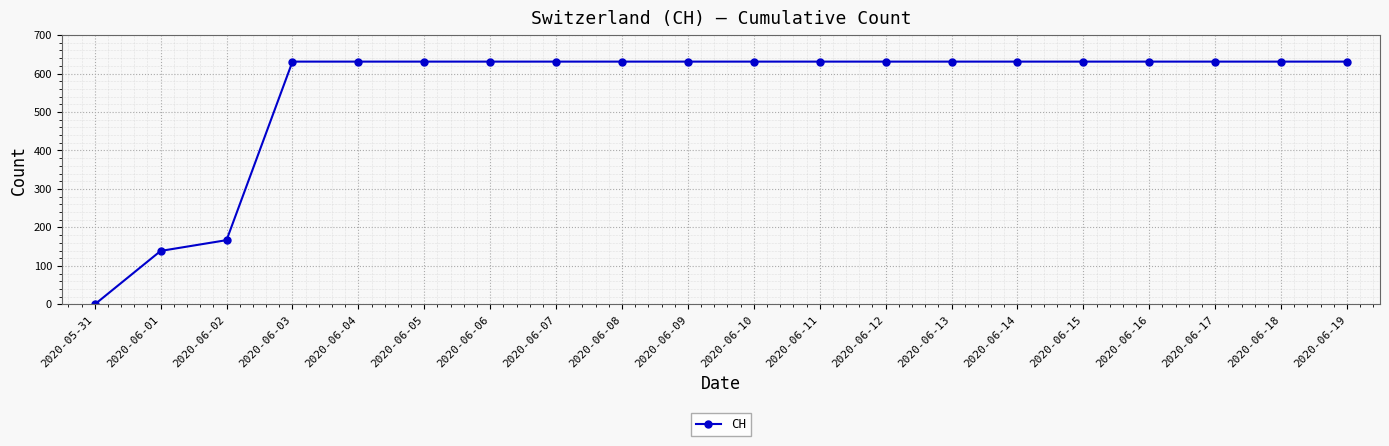

Is it true that the value at 2020-06-17 is 881?

False